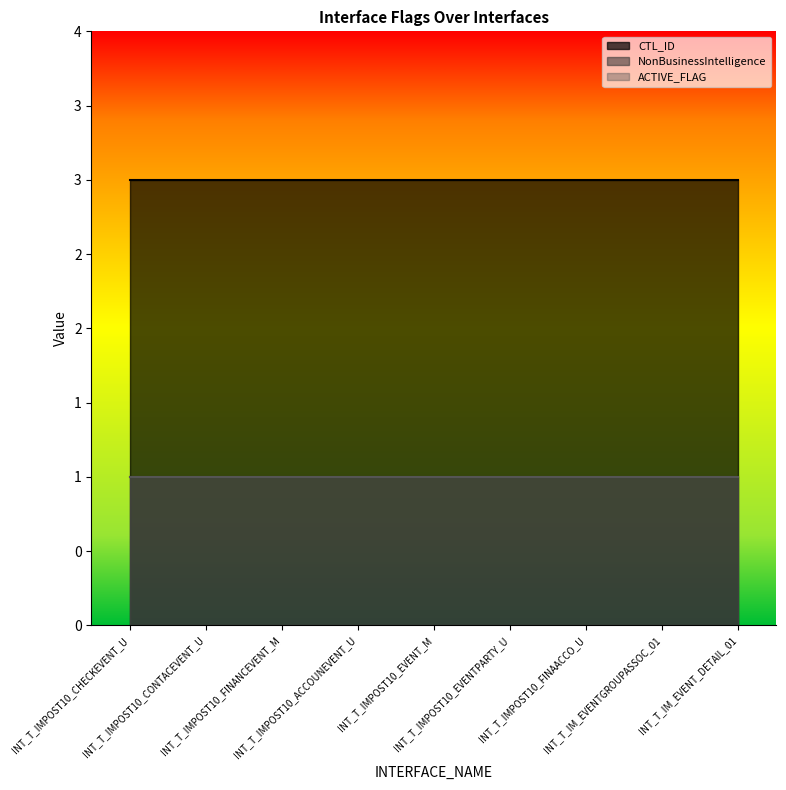

Rank the series at INT_T_IM_EVENTGROUPASSOC_01 from lowest to highest value.

NonBusinessIntelligence, ACTIVE_FLAG, CTL_ID